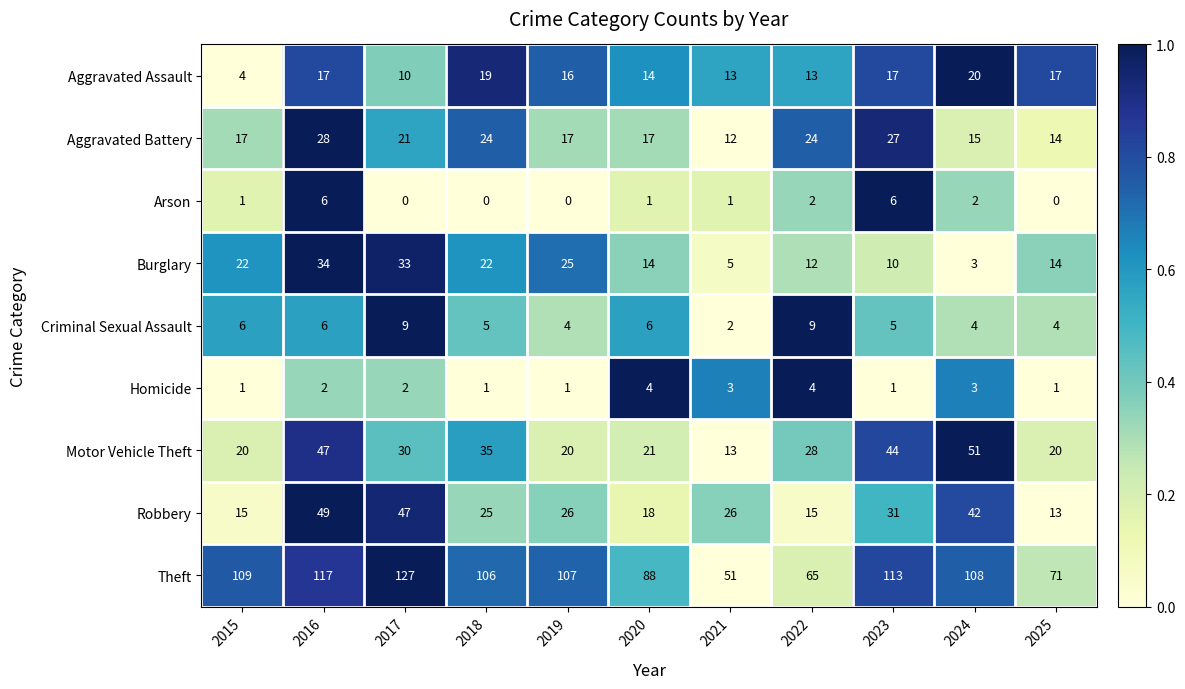

At how many categories does at least one series exceed 35?

11